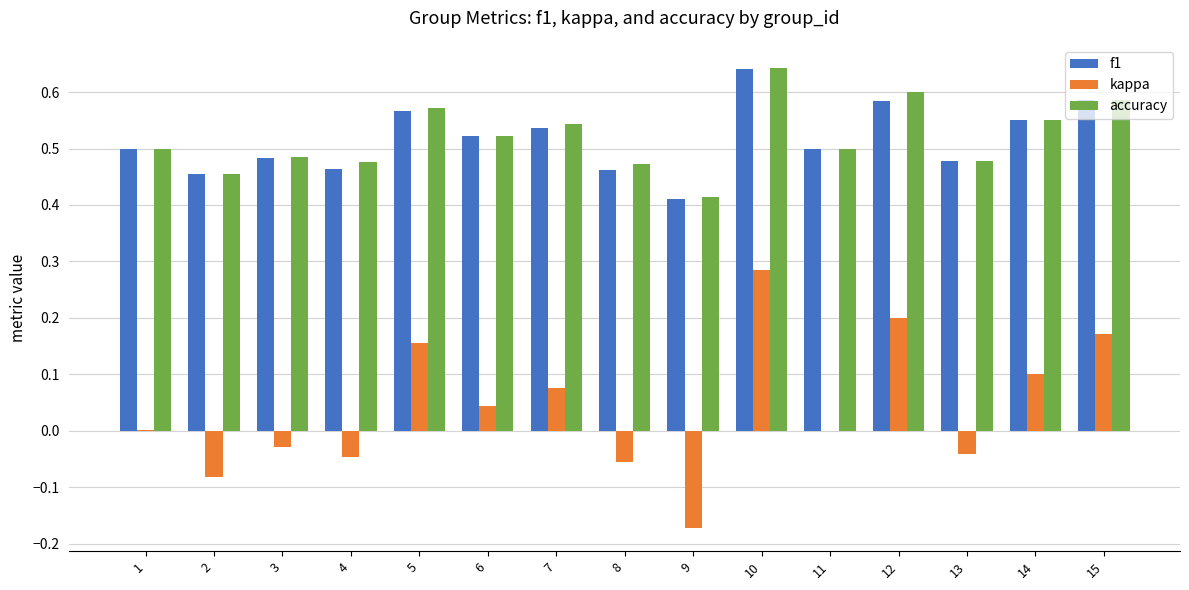

How many groups of bars are there?

15